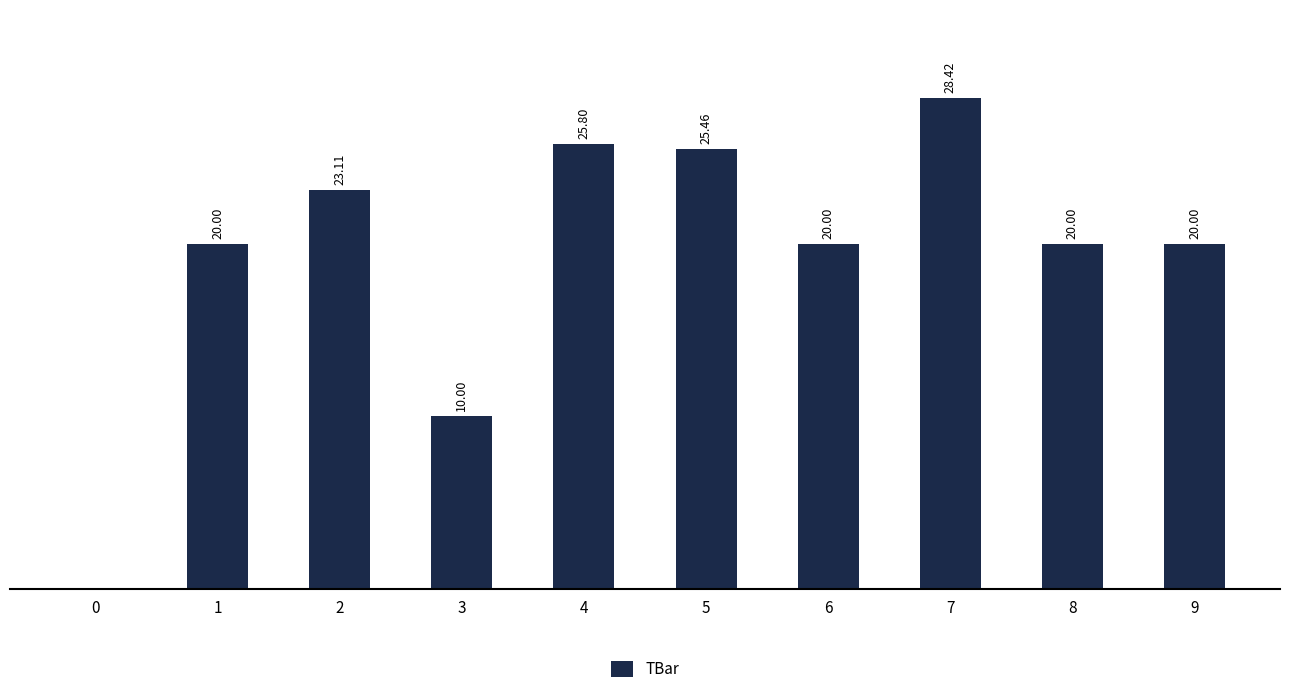

What is the change in value from 6 to 7?

+8.4